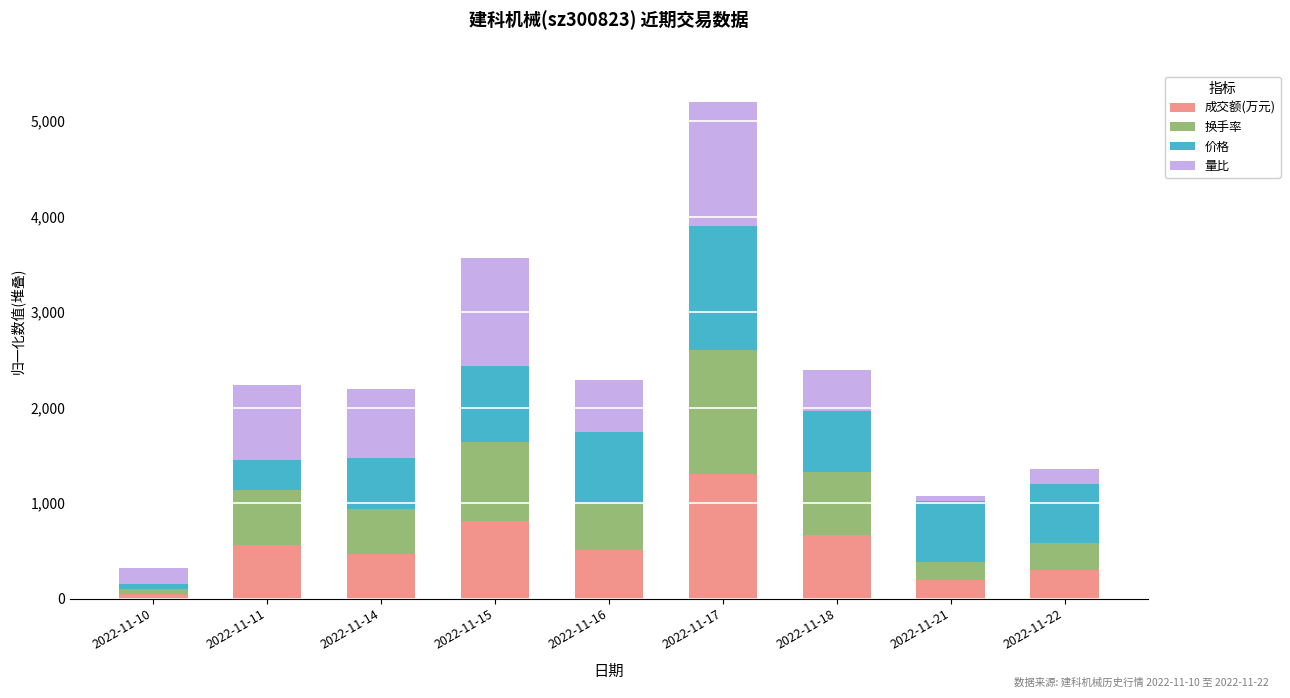

The value of 成交额(万元) at 2022-11-18 is 666.1. True or false?

True